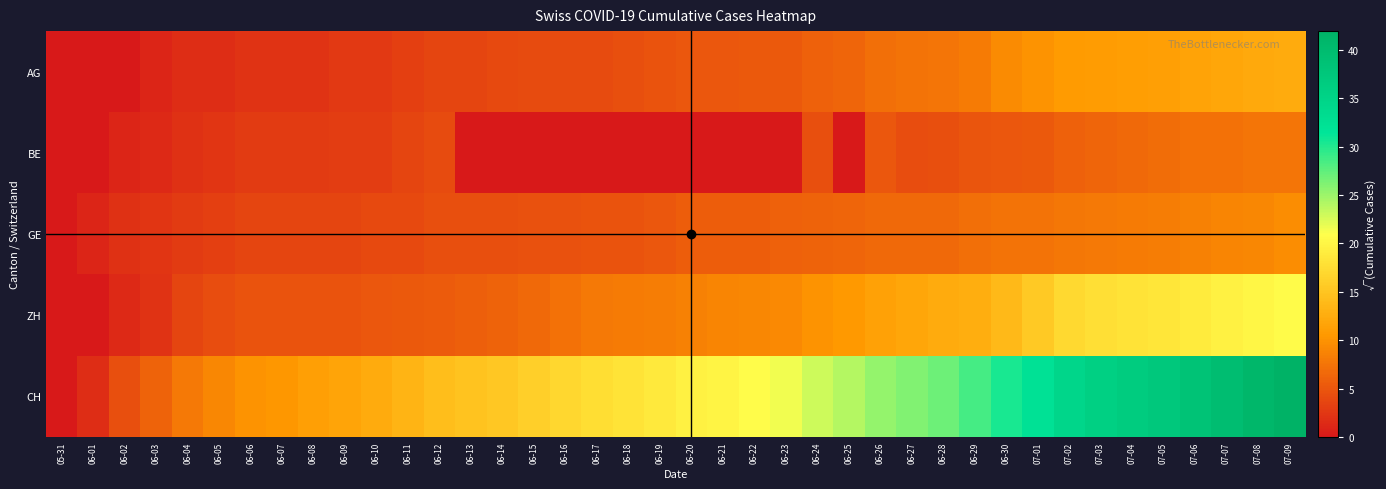

Between 06-17 and 06-30, which series saw the biggest shift?

CH